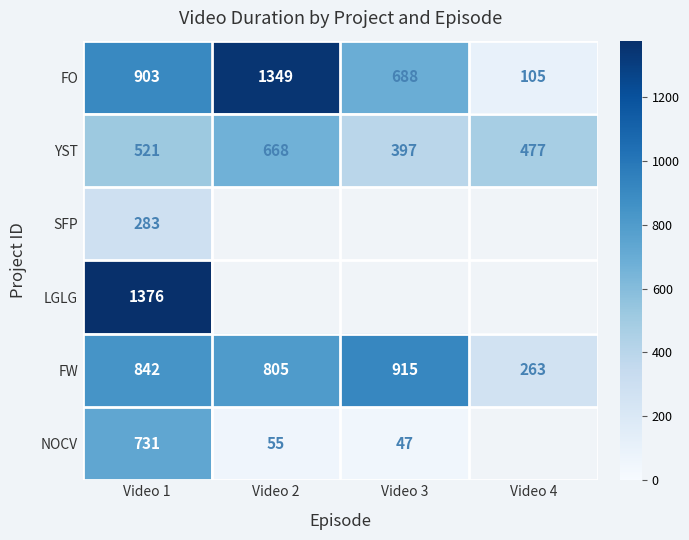

List the labels in order of FW value, smallest first.

Video 4, Video 2, Video 1, Video 3